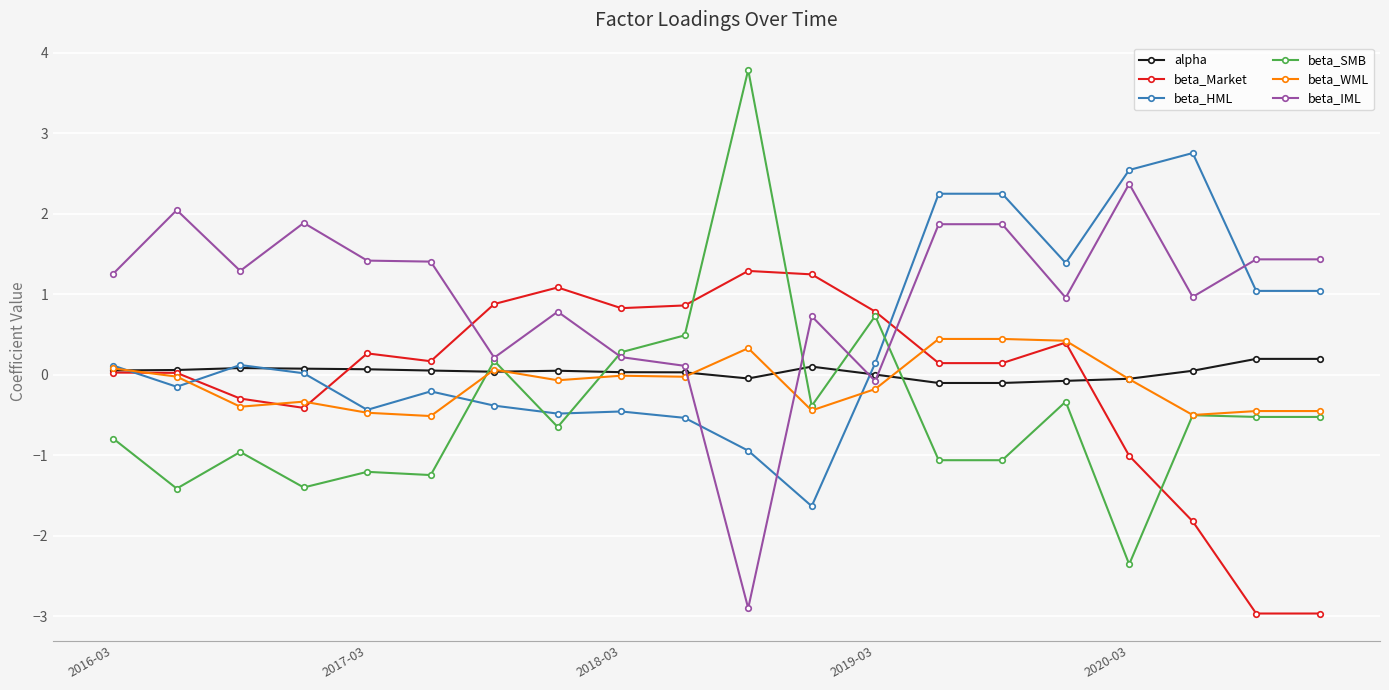

How many lines are shown in the chart?

6